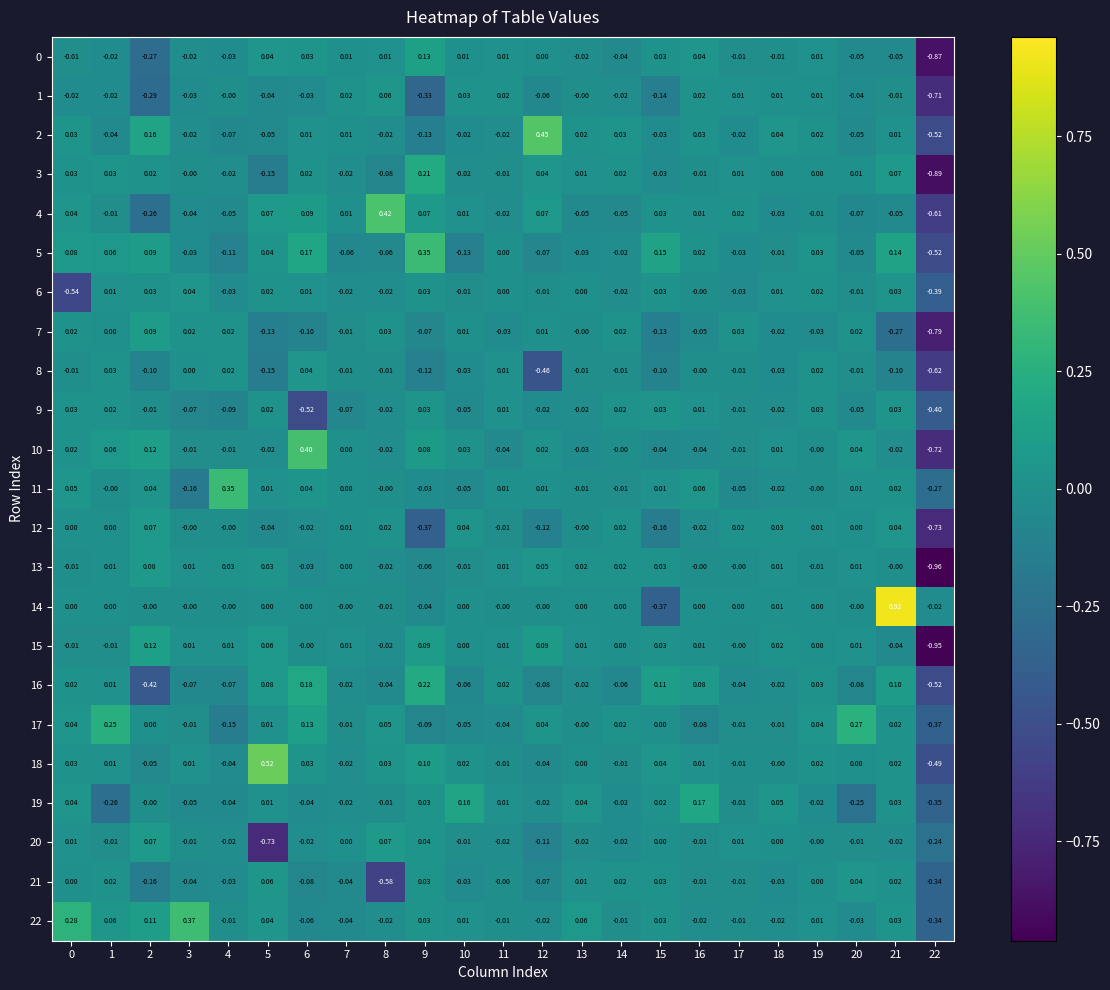

Is the value of 10 at 7 greater than the value of 9 at 14?

No